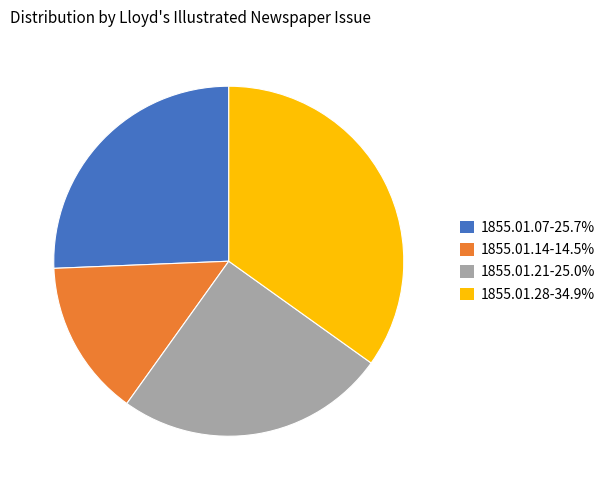

Does 1855.01.28-34.9% represent more than half of the total?

No